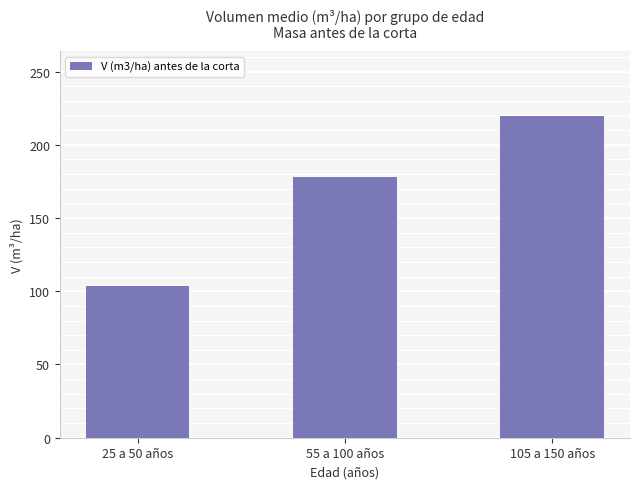

What is the sum of the values at 105 a 150 años and 25 a 50 años?

323.8